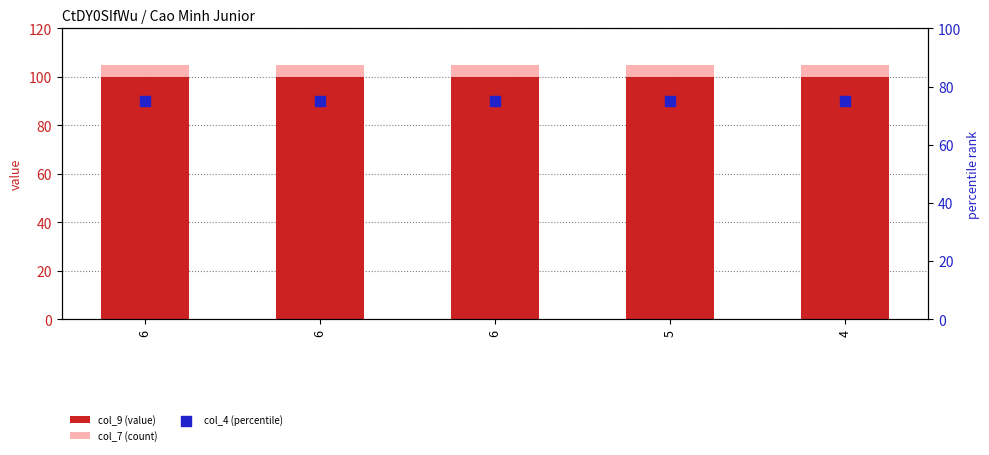

What is the total value across all series at 6?

180